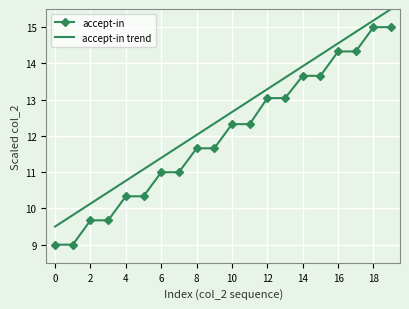

What is the sum of all accept-in trend values?

250.0